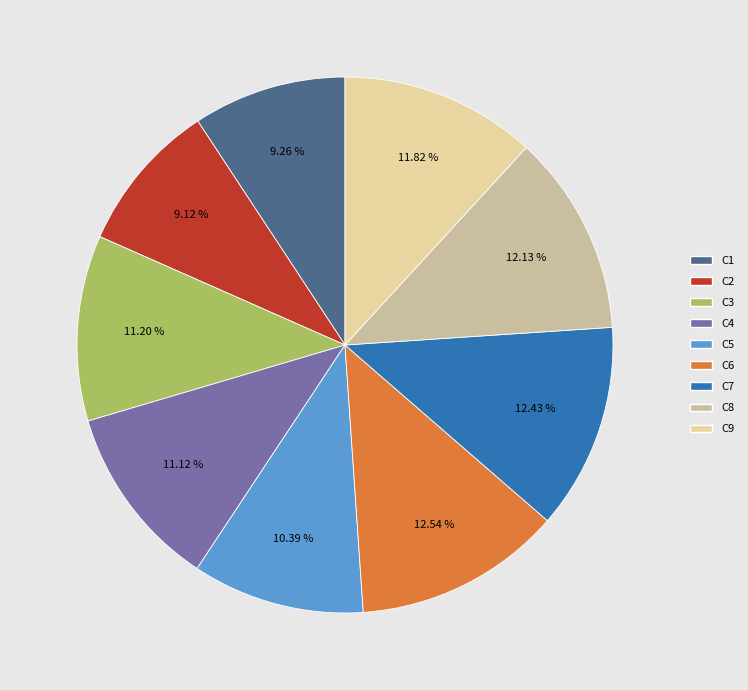

What percentage is the C9 slice, to the nearest percent?

12%